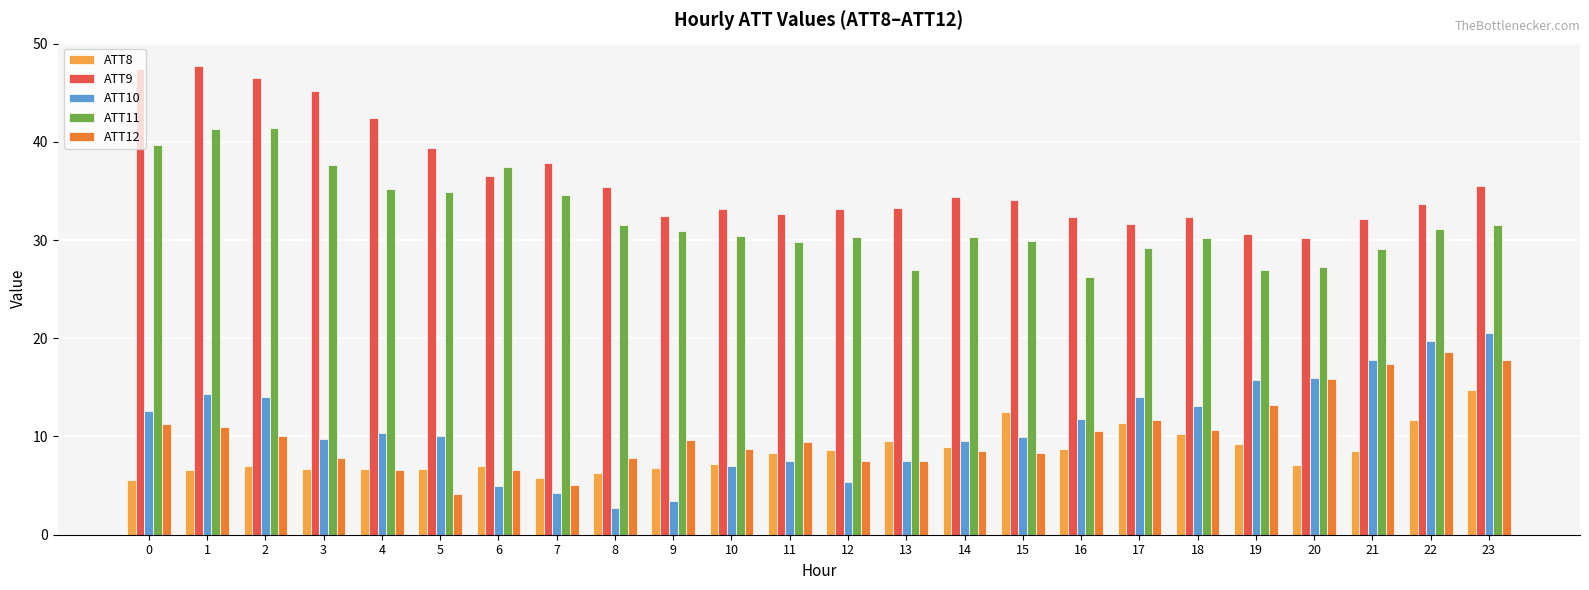

What is the total value across all series at 2?

119.0